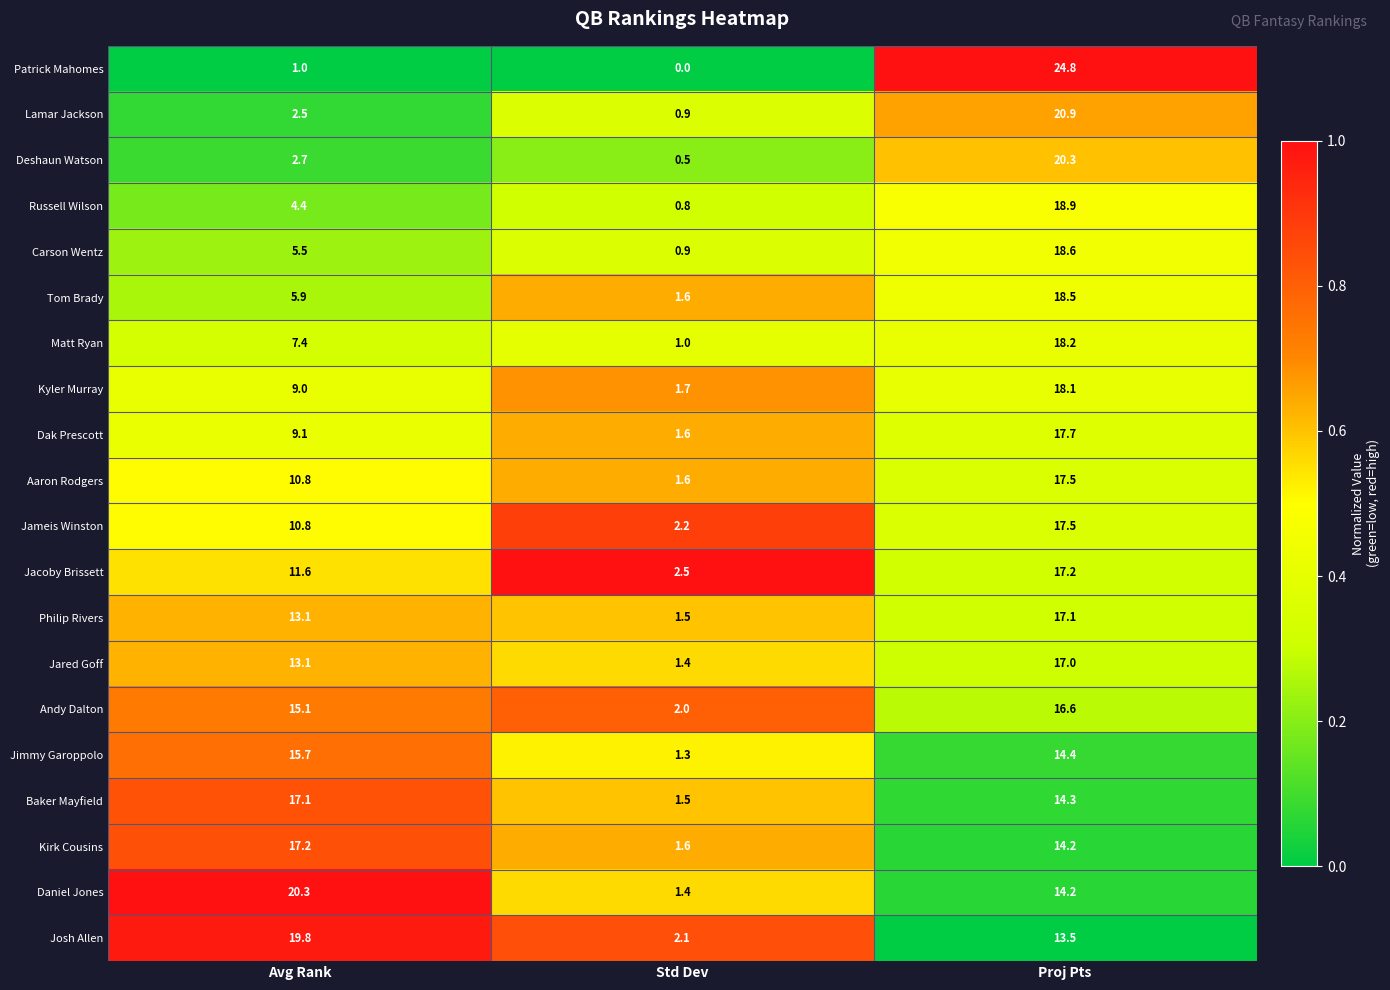

Which series has the widest spread of values?

Patrick Mahomes